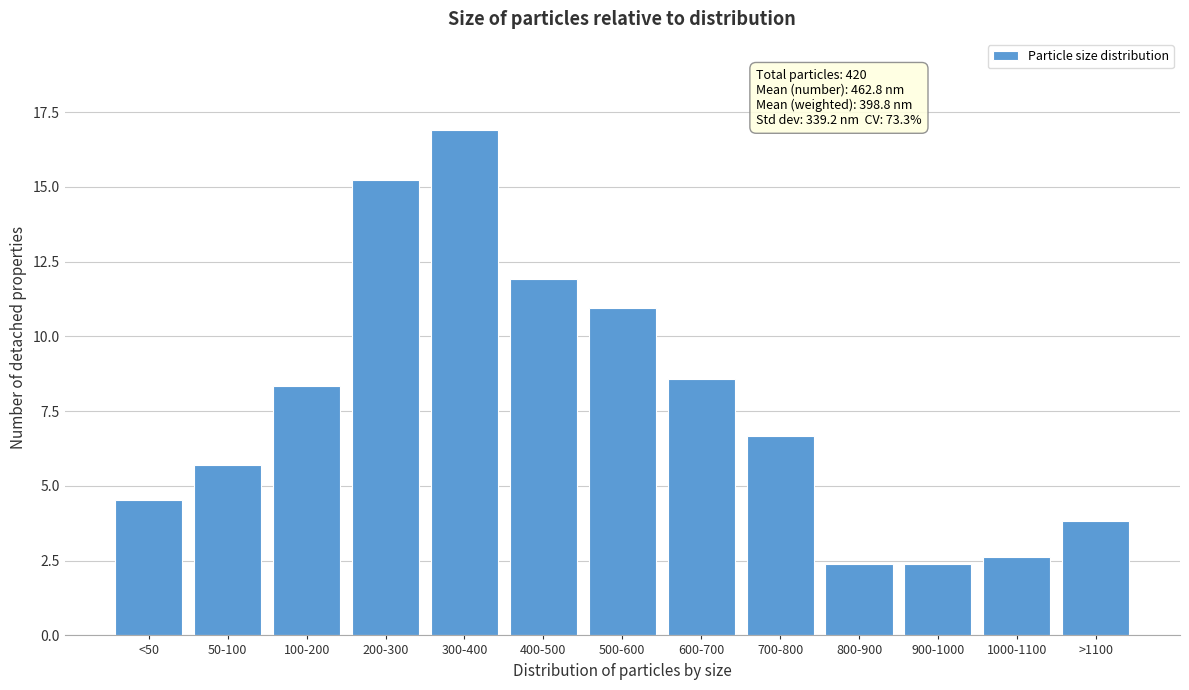

Reading right to left, list all the values displayed in this chart.

3.8	2.6	2.4	2.4	6.7	8.6	11.0	11.9	16.9	15.2	8.3	5.7	4.5